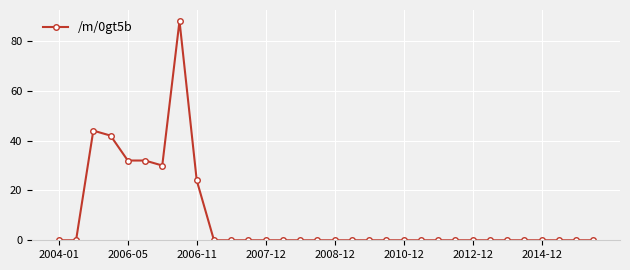

What is the average value?

9